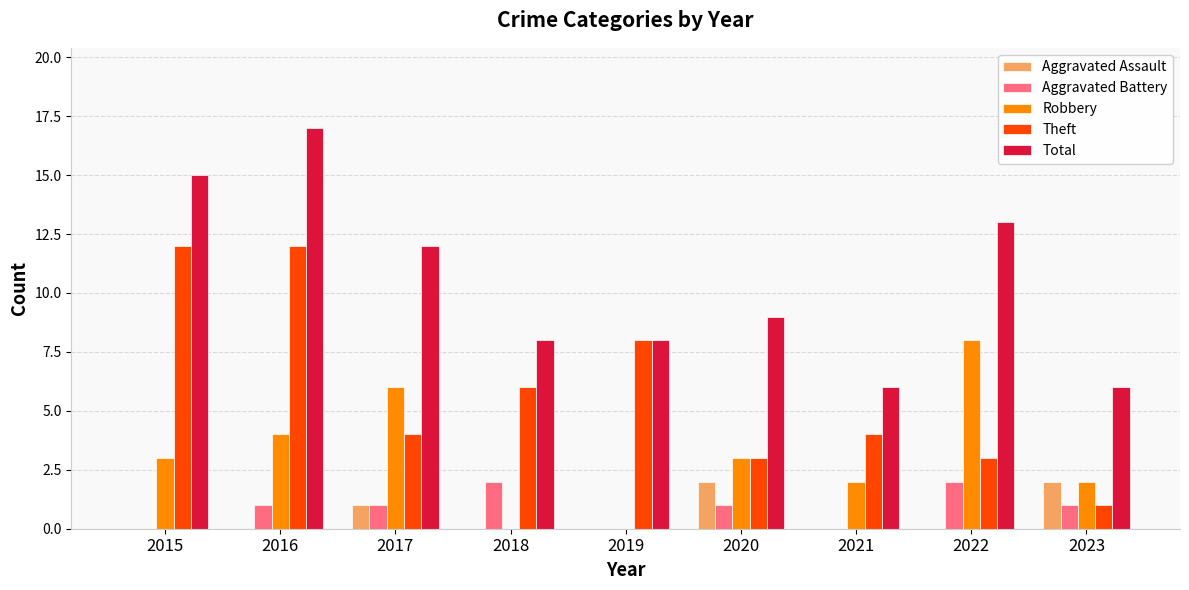

What is the sum of the Robbery values at 2022 and 2021?

10